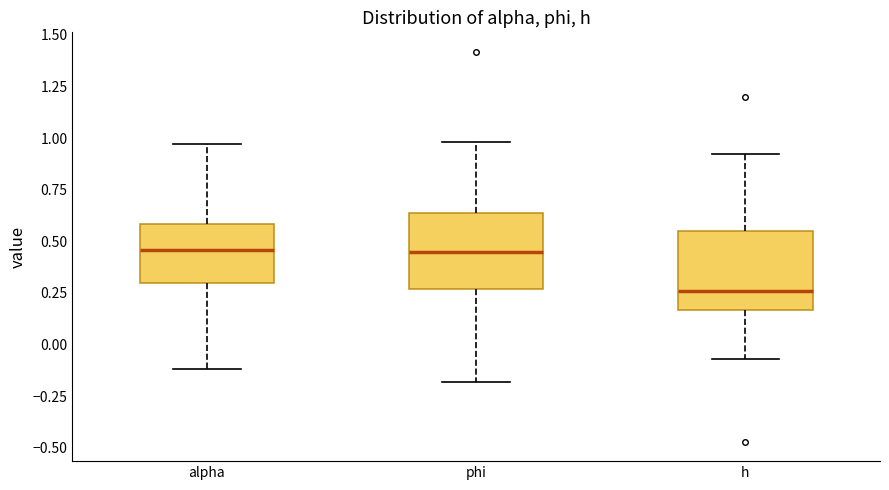

Reading left to right, read every box against the y-axis: the position of its median line, the range the box covers, and the ends of its whiskers. The values are not printed on the chart, so give them approximately, as read against the axis.

alpha: median 0.45, box 0.30 to 0.60, whiskers -0.10 to 0.95
phi: median 0.45, box 0.25 to 0.65, whiskers -0.20 to 1.00
h: median 0.25, box 0.15 to 0.55, whiskers -0.05 to 0.90